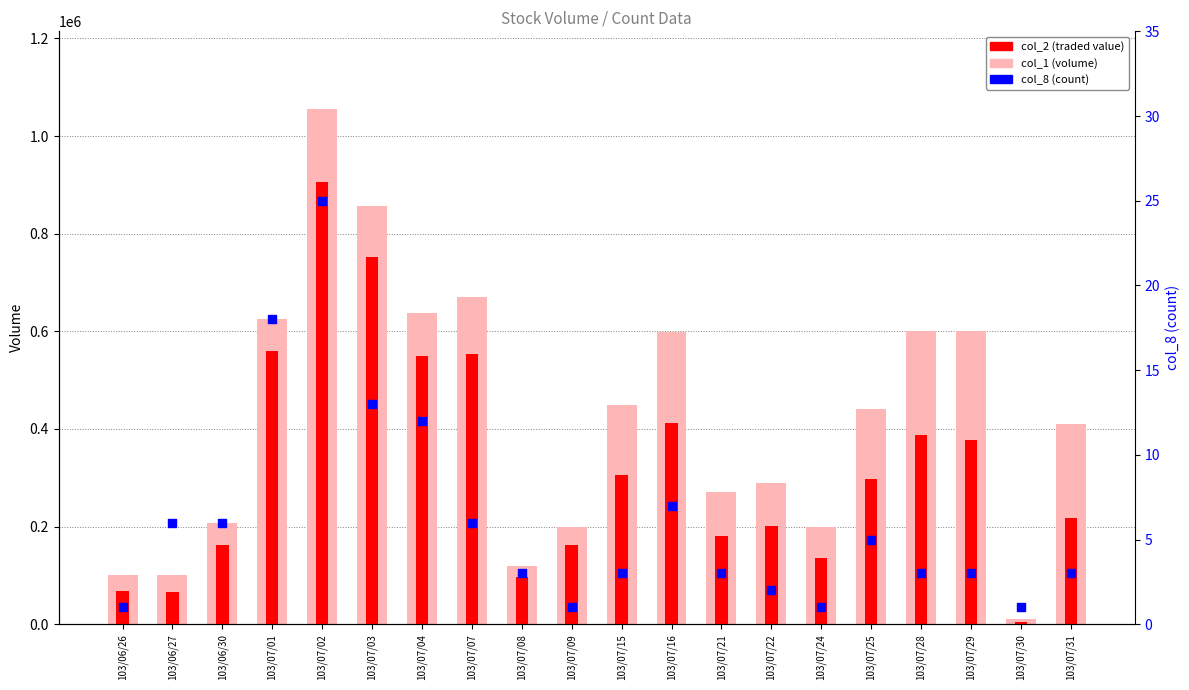

At which category is the sum across all series the highest?

103/07/02